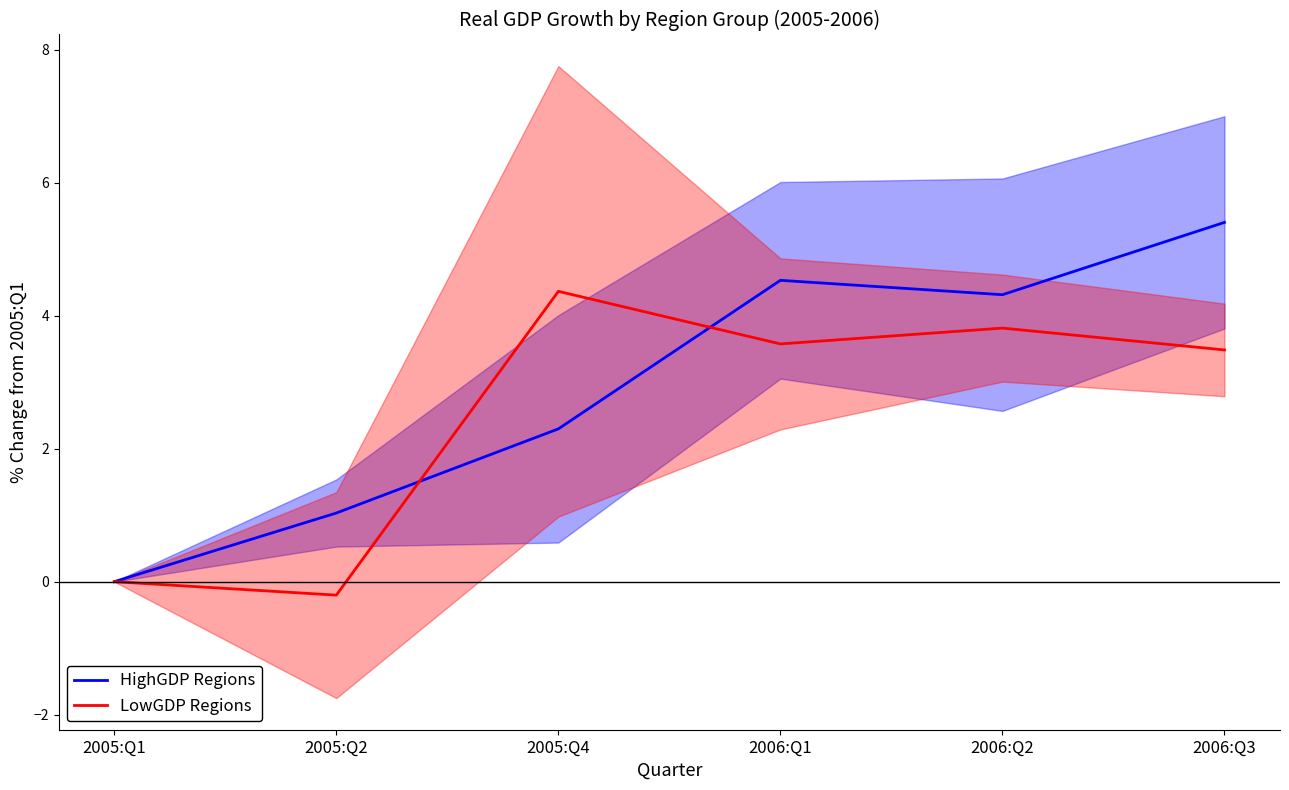

What is the label of the 1st point from the right?

2006:Q3